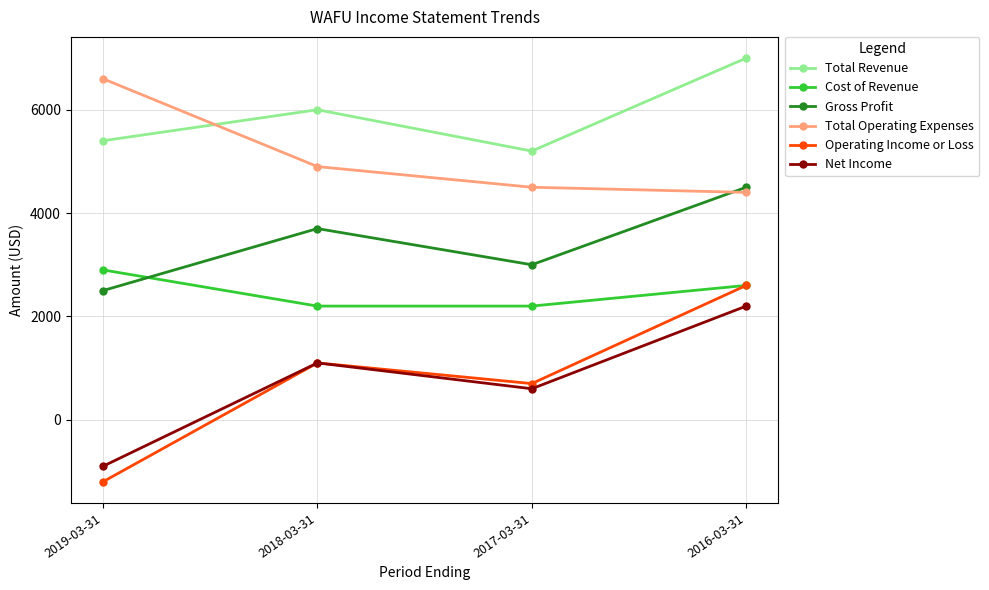

How many positive values does the Operating Income or Loss series have?

3